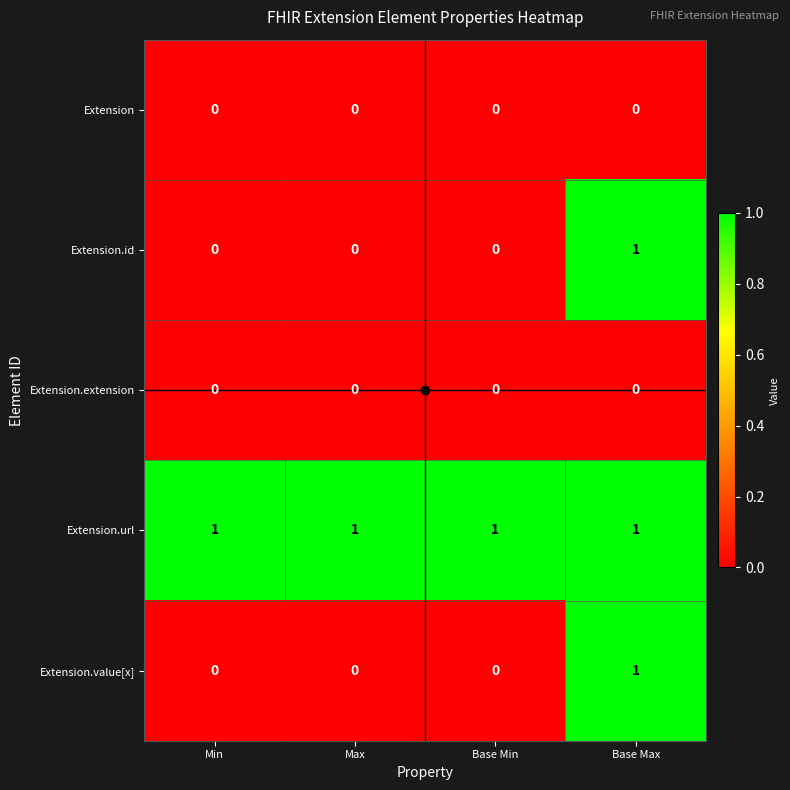

What is the sum of all Extension.url values?

4